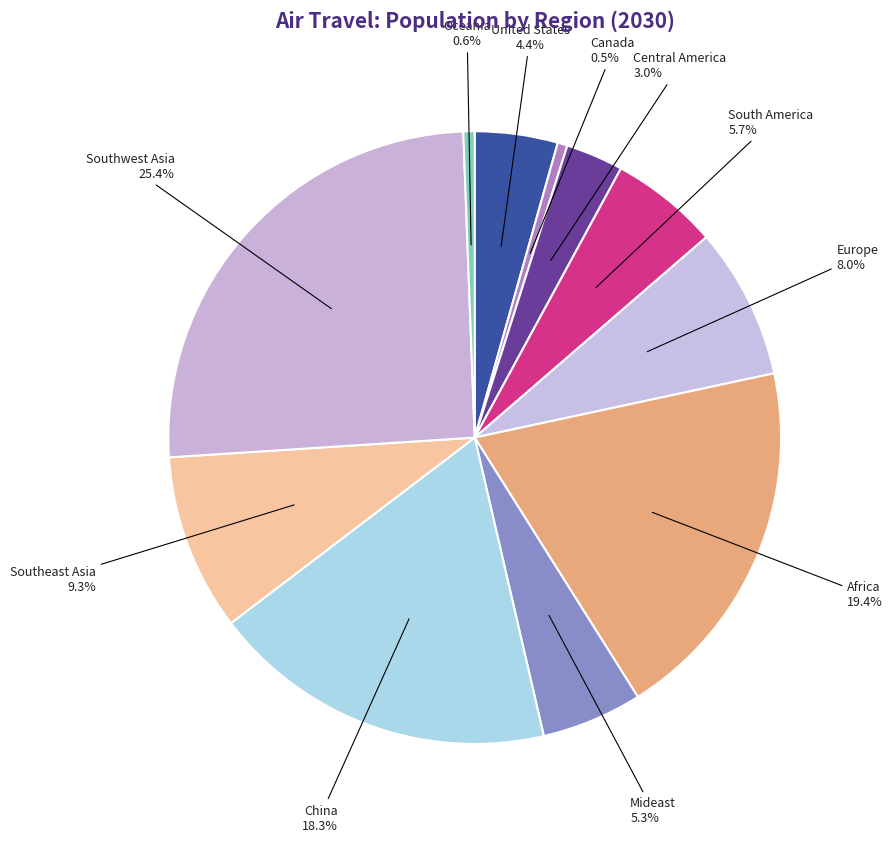

To the nearest percent, what percentage of the pie is Southeast Asia?

9%